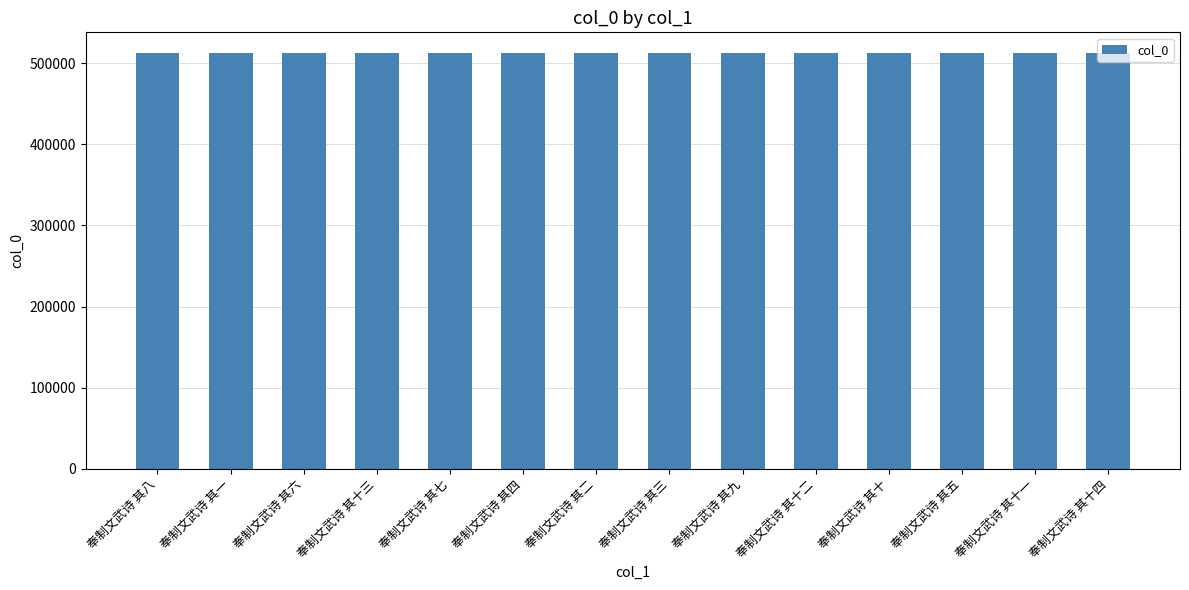

Read the value at 奉制文武诗 其八.

512287